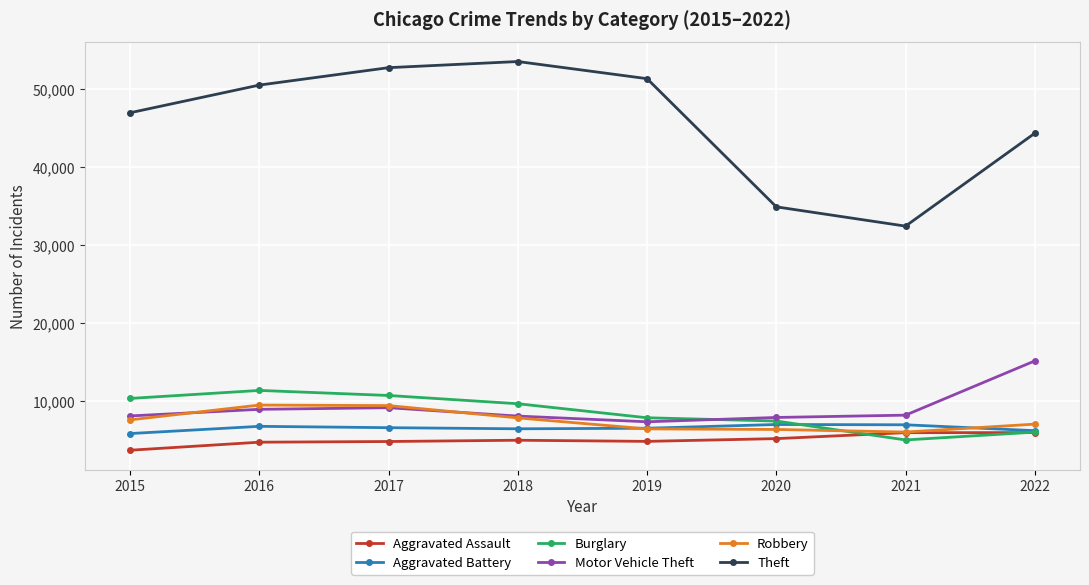

Between 2016 and 2018, which series saw the biggest shift?

Theft